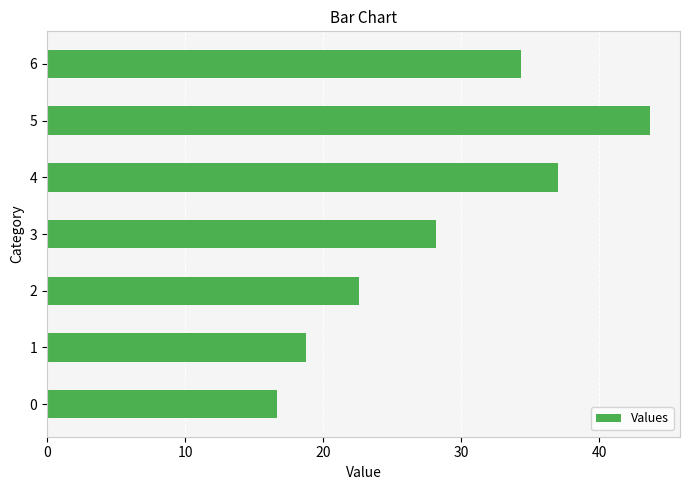

Is it true that the value at 2 is 22.6?

True